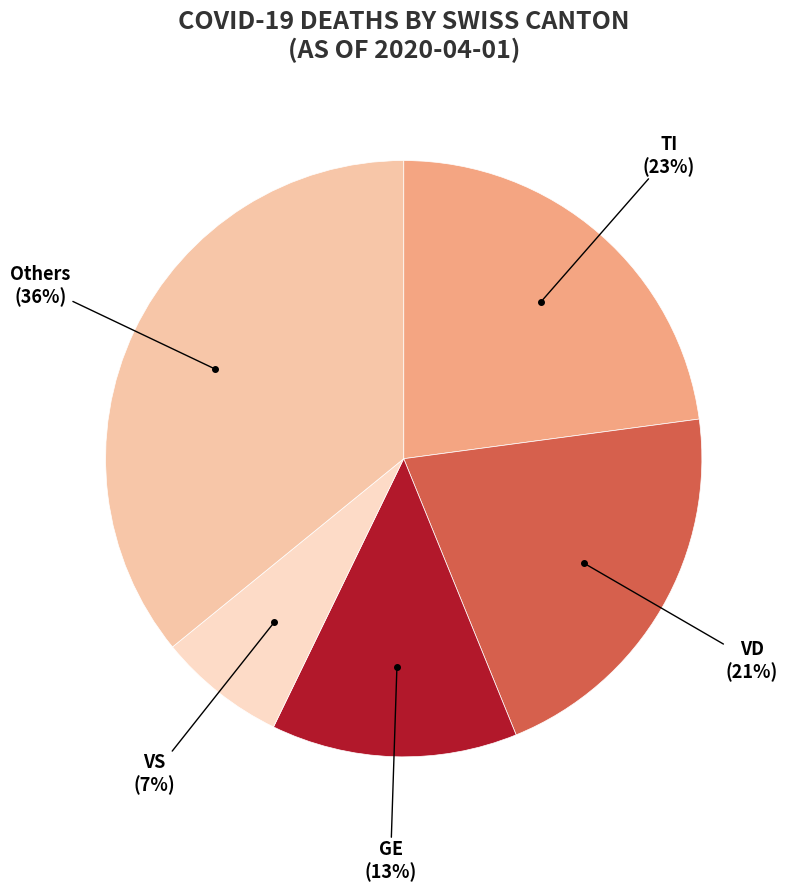

What is the smallest slice in the pie chart?

VS